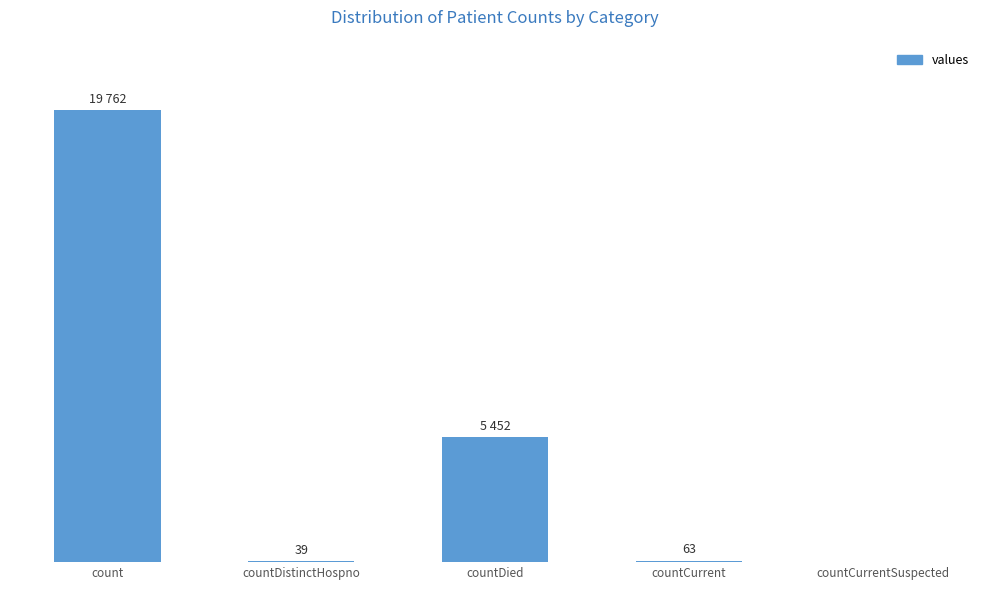

Are the bars horizontal?

No